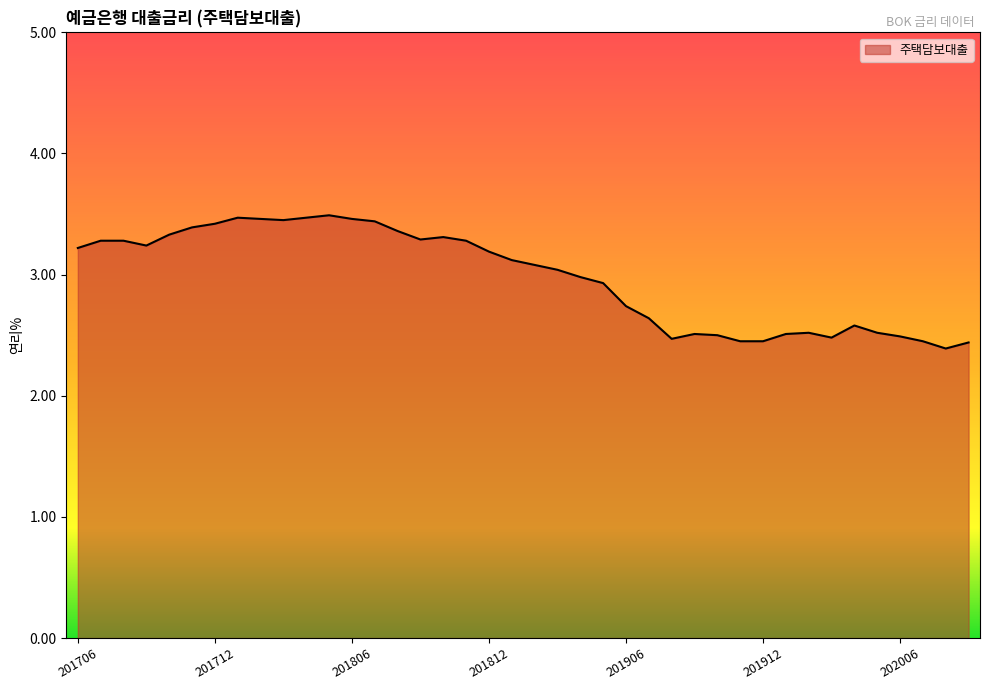

What is the difference between the maximum and minimum values?

1.1